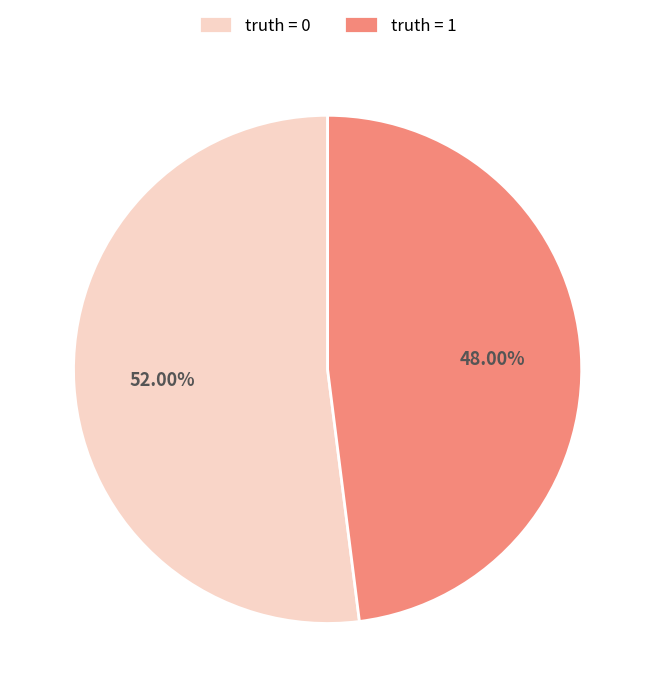

What is the ratio of the value at truth = 1 to the value at truth = 0?

0.9